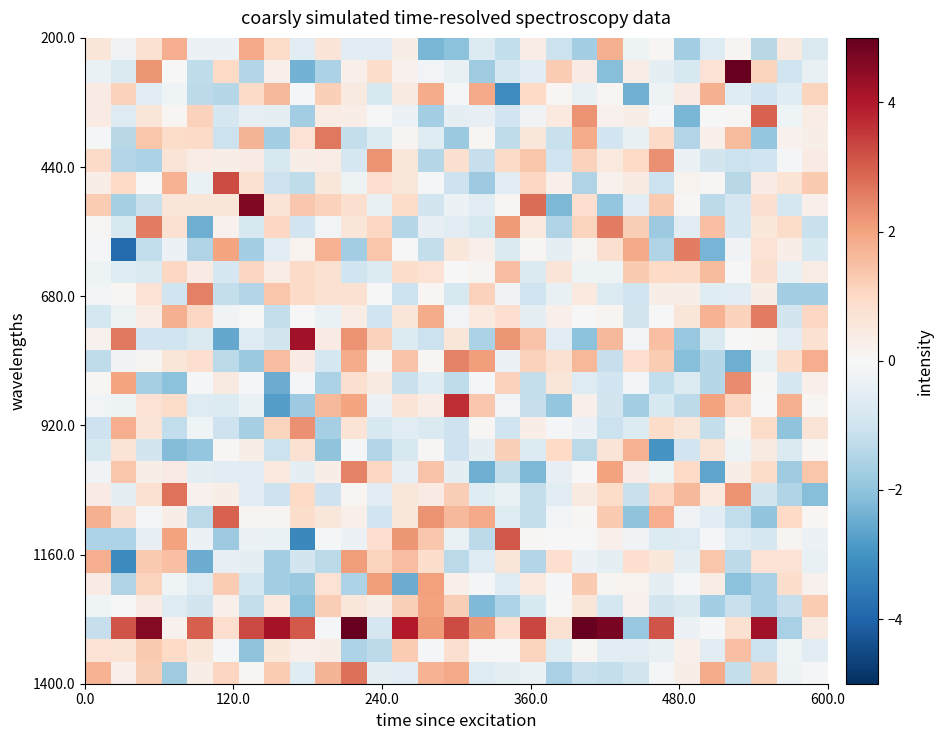

How many data points does each series have?

29